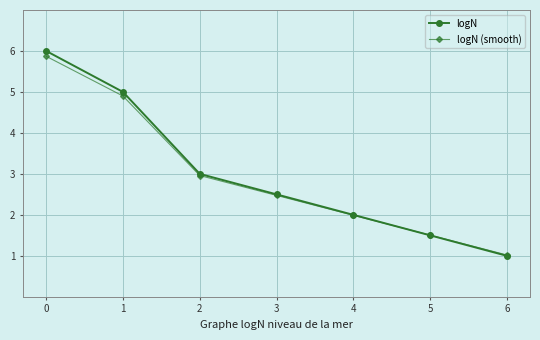

What is the total value across all series at 4?

4.0